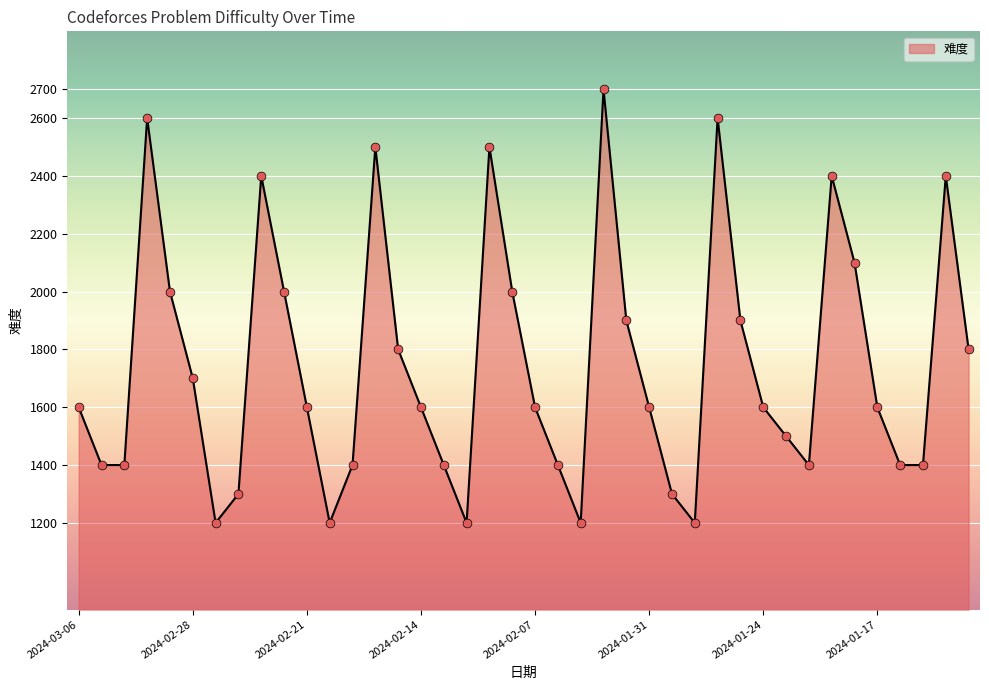

What is the smallest value displayed?

1200